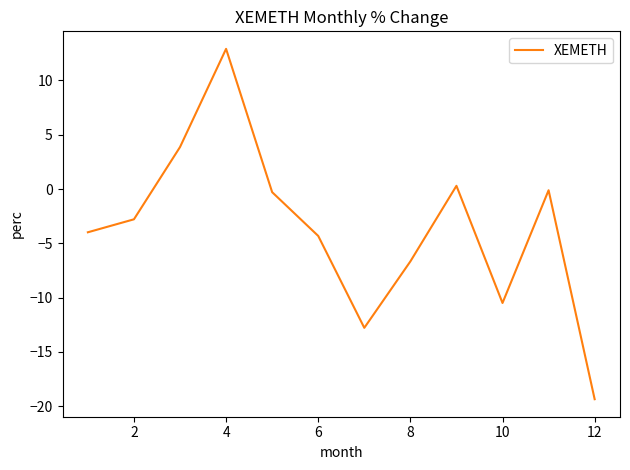

What is the smallest value displayed?

-19.4